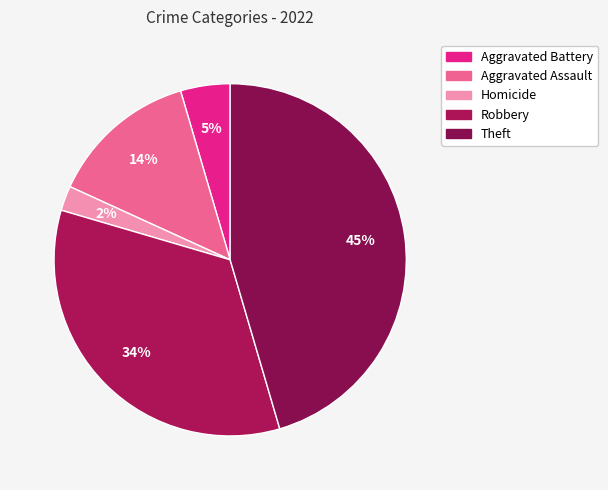

To the nearest percent, what percentage of the pie is Robbery?

34%